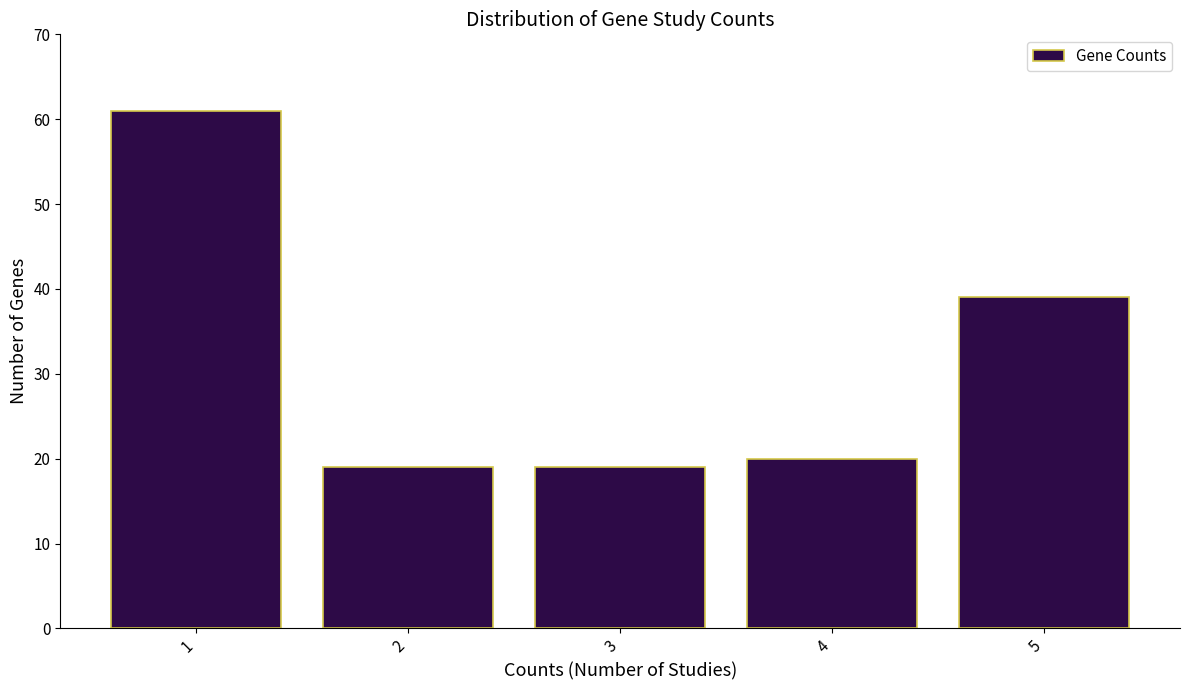

Reading left to right, list every bar in this chart as the range it spans on the x-axis followed by its height. The values are not printed on the chart, so give them approximately, as read against the axis.

0.5 to 1.5: 61
1.5 to 2.5: 19
2.5 to 3.5: 19
3.5 to 4.5: 20
4.5 to 5.5: 39